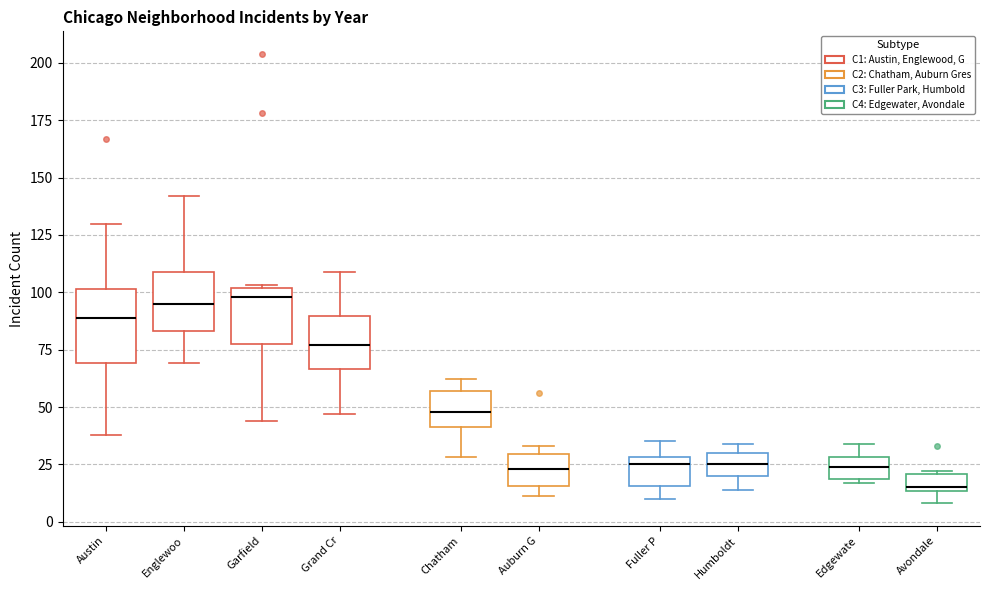

Where does the lower whisker of the box for Englewoo end on the y-axis? The values are not printed on the chart, so give them approximately, as read against the axis.

70